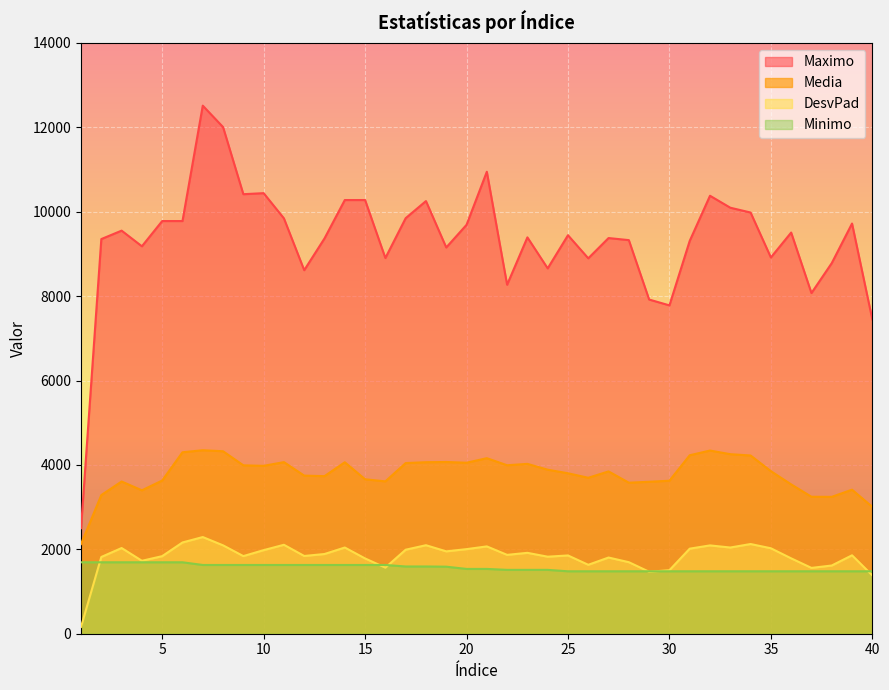

Where does the Maximo series first go above 9443?

3